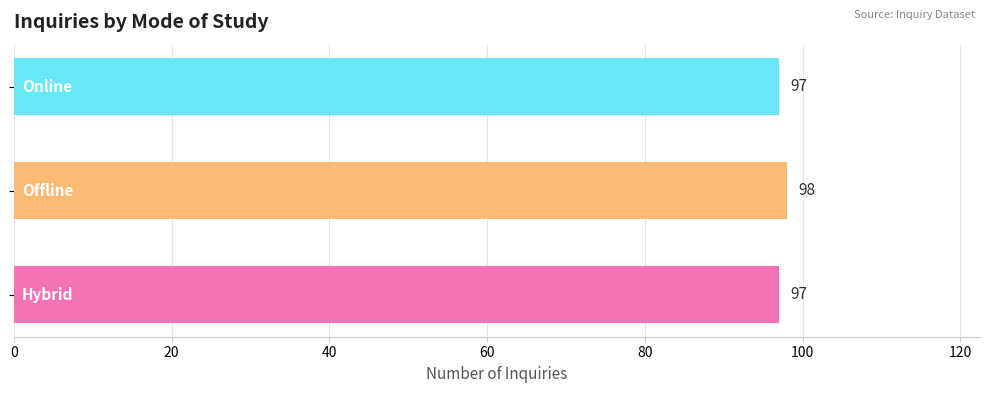

What is the sum of all values?

292